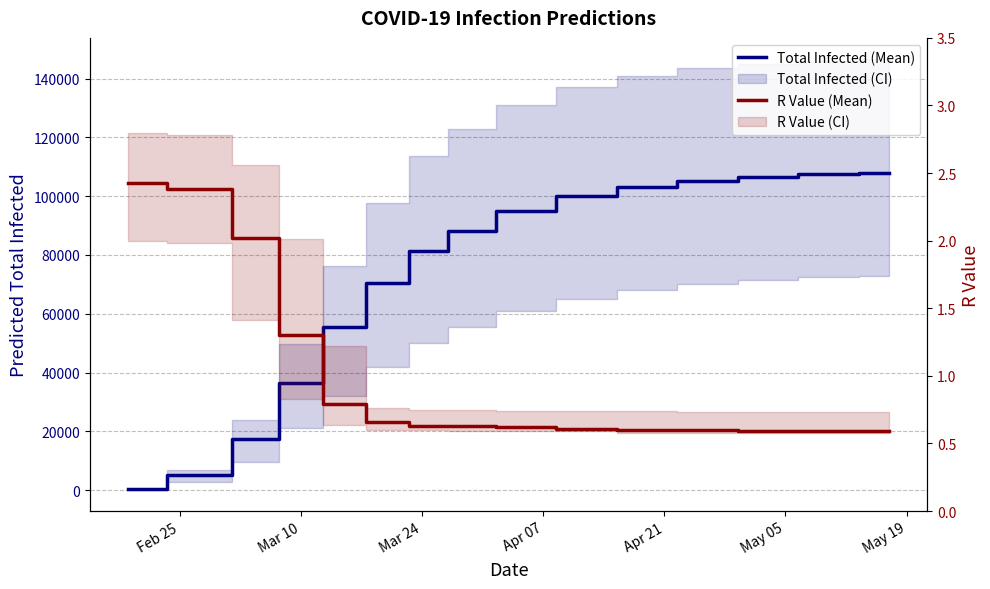

At how many categories does at least one series exceed 75746?

9